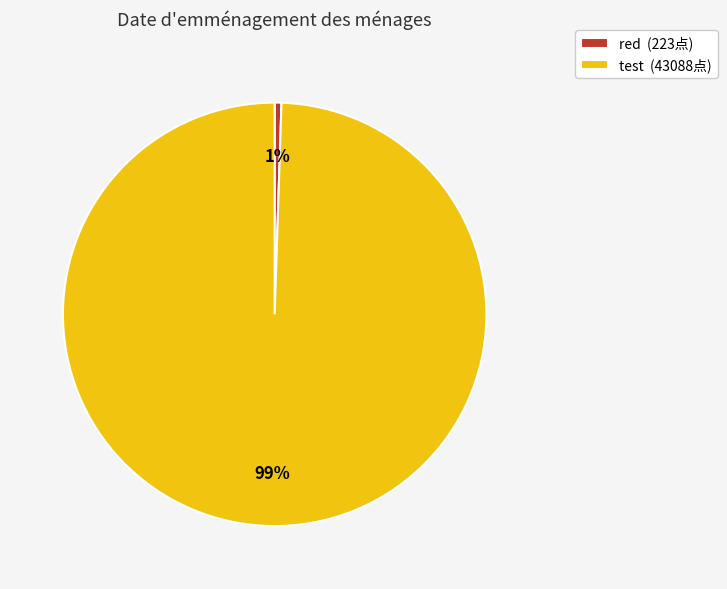

How many segments does this pie chart have?

2